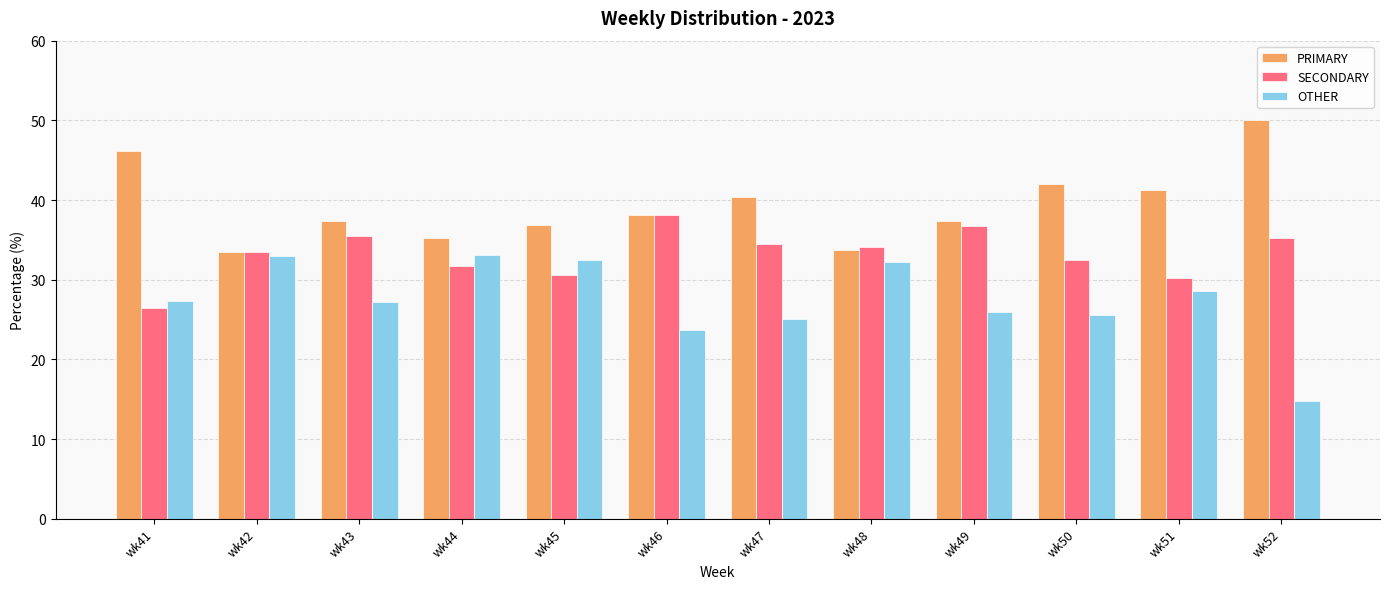

Rank the series at wk52 from highest to lowest value.

PRIMARY, SECONDARY, OTHER